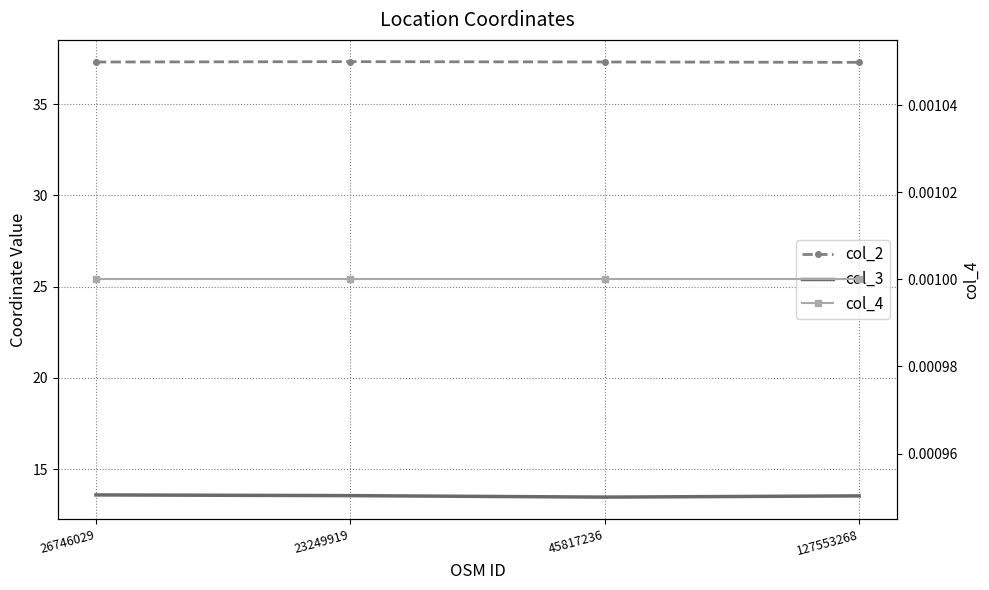

What are all the series names shown in the legend?

col_2, col_3, col_4